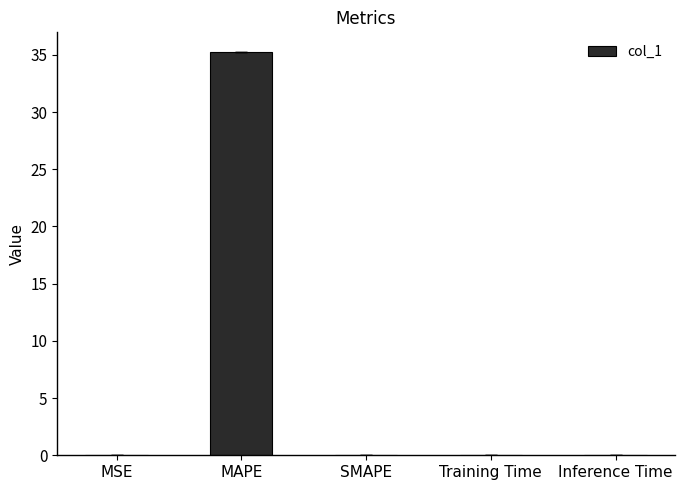

What is the sum of all values?

35.2